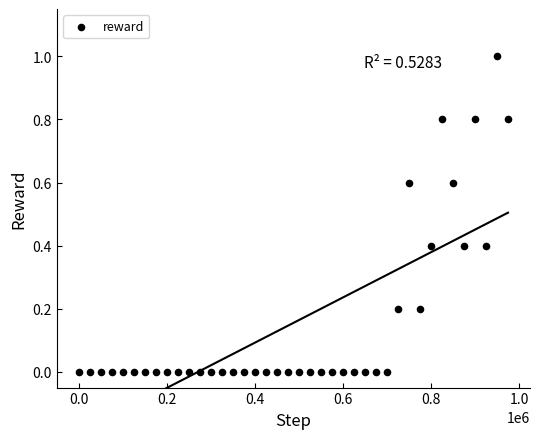

What is the range of Y values (max minus min)?

1.0